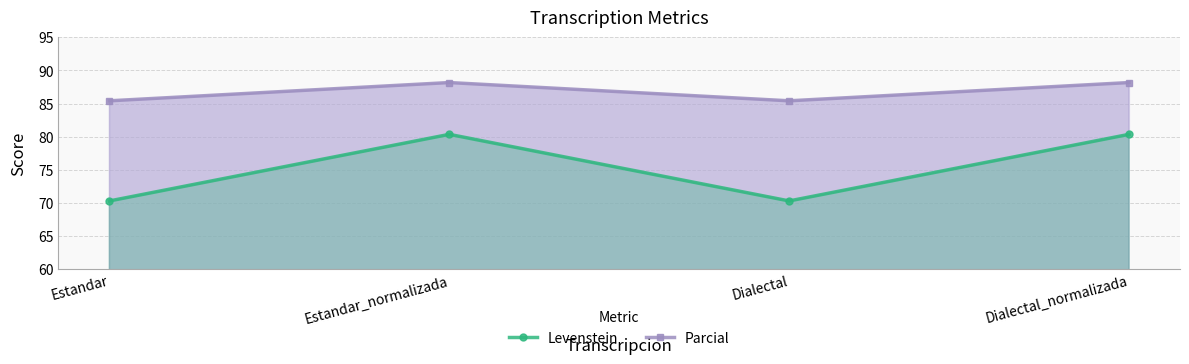

At Estandar, list the series in order from smallest to largest.

Levenstein, Parcial